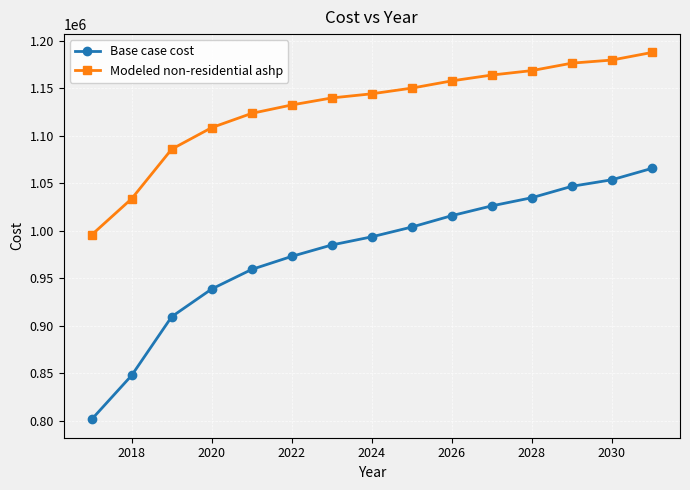

Rank the series by their maximum value, from lowest to highest.

Base case cost, Modeled non-residential ashp